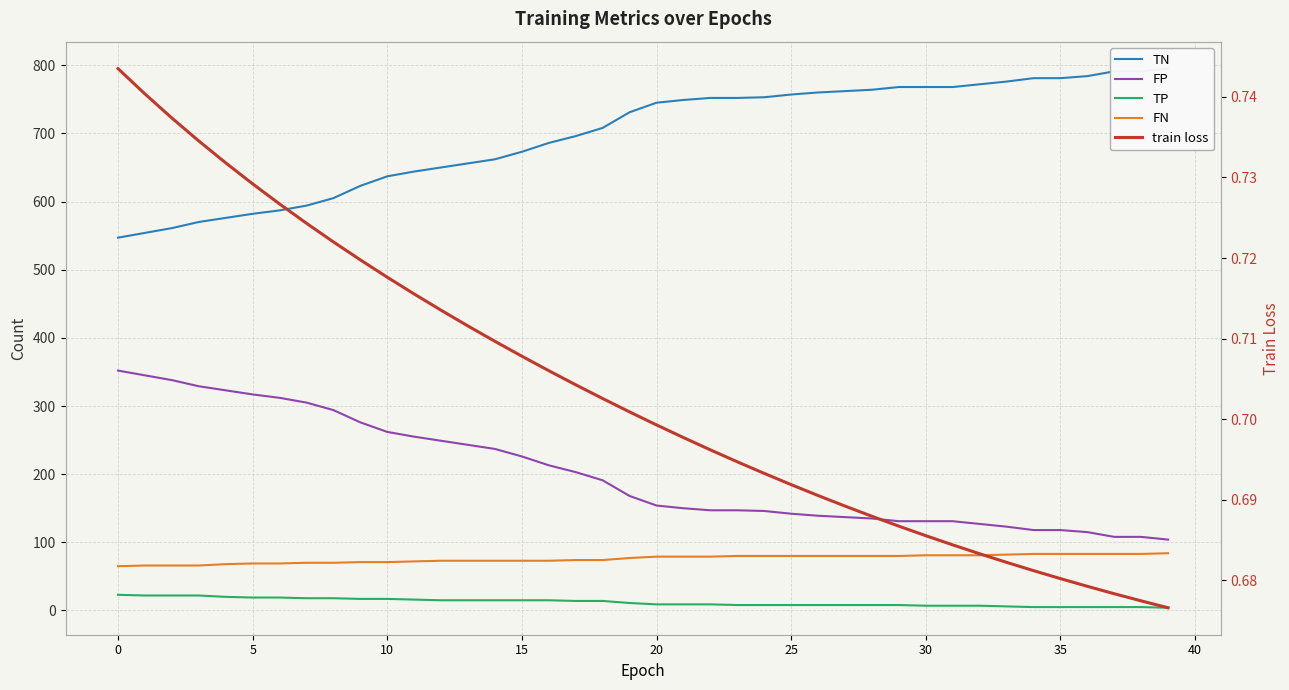

What is the label of the 4th point from the right?

36